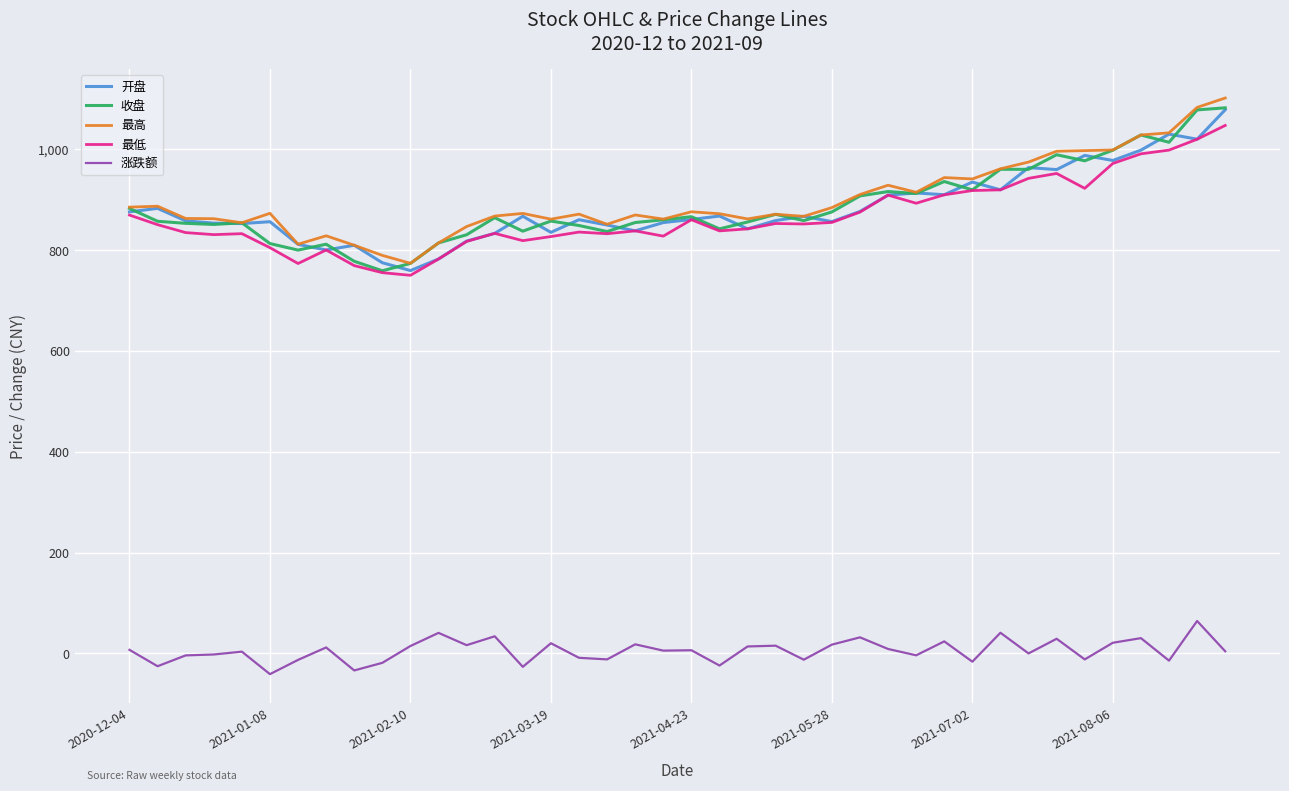

What is the maximum value for 最高?

1101.9